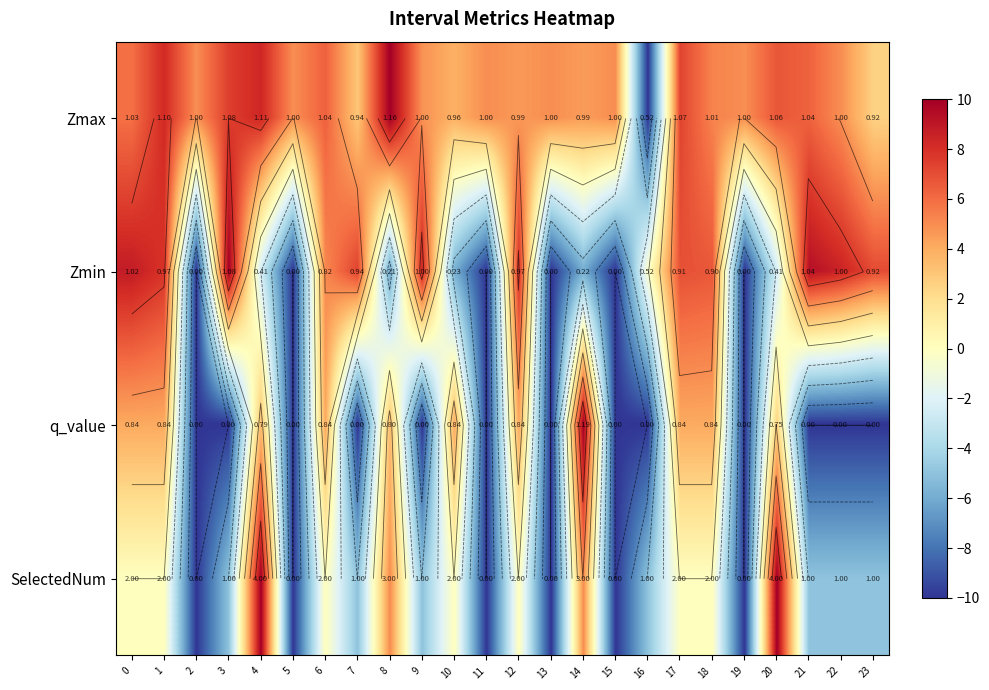

At which label does SelectedNum reach its minimum?

2